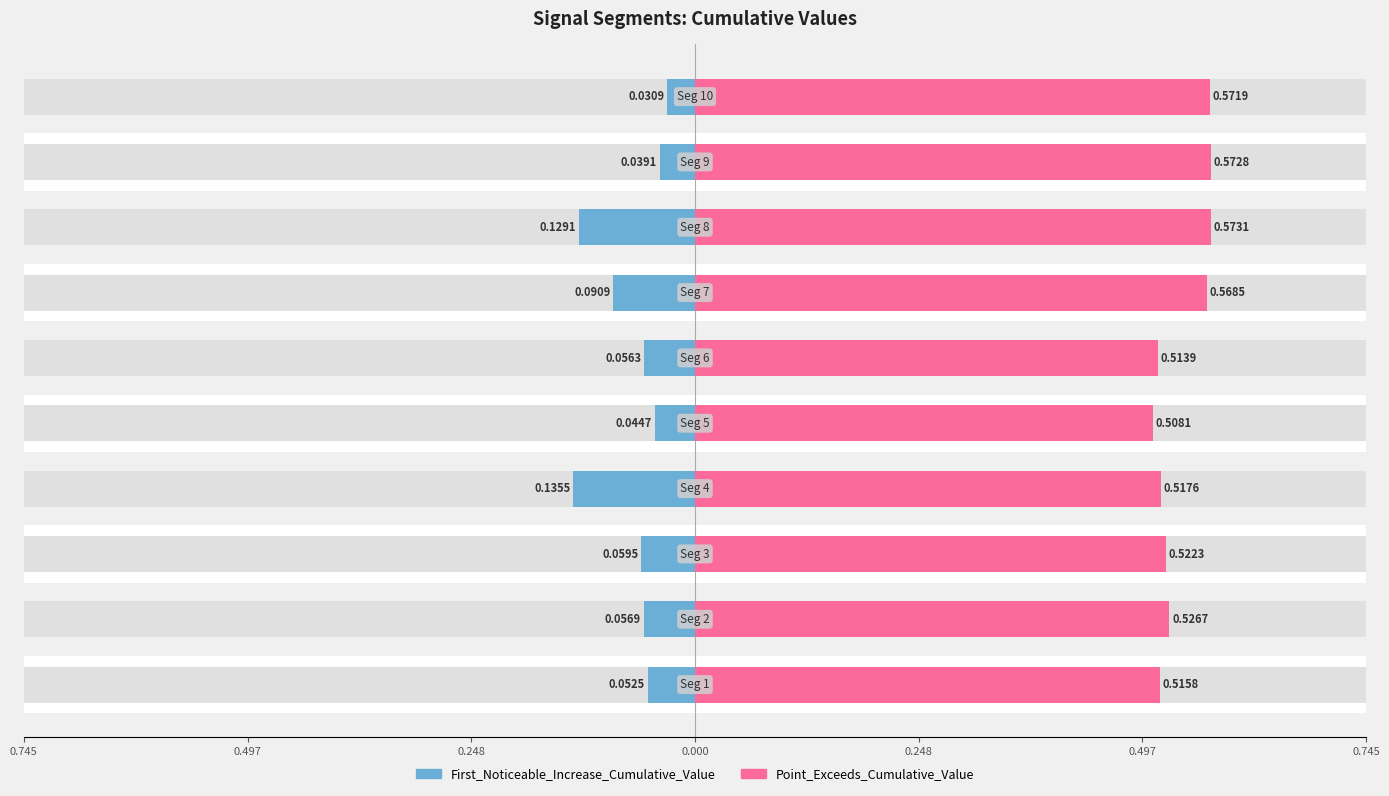

Which series has the widest spread of values?

First_Noticeable_Increase_Cumulative_Value